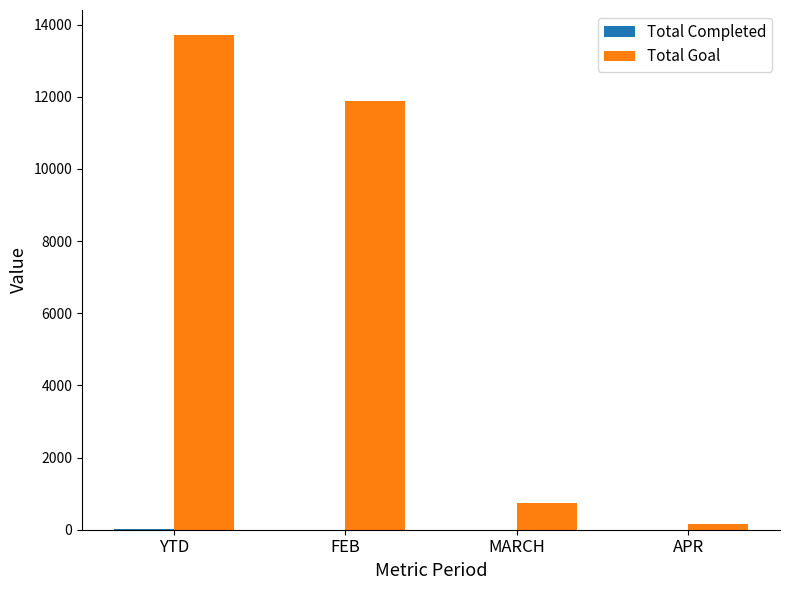

Is it true that Total Goal equals 4599 at FEB?

False